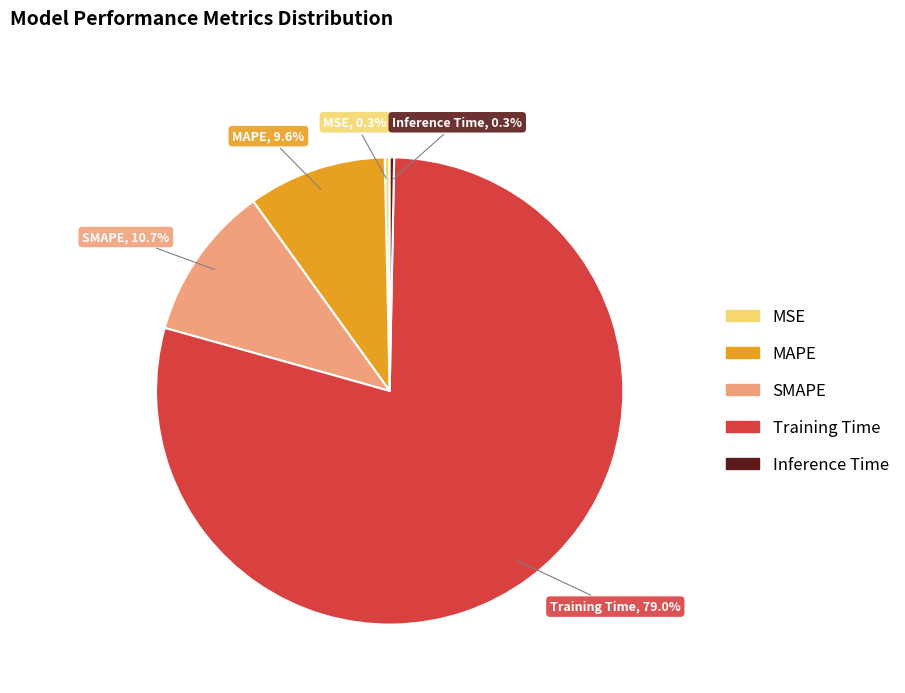

Count the number of slices in the pie.

5